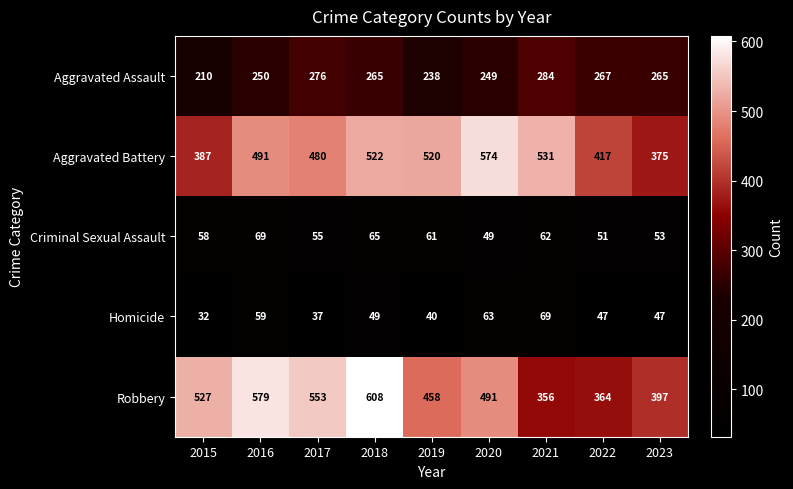

What is the spread (max minus min) of values at 2019?

480